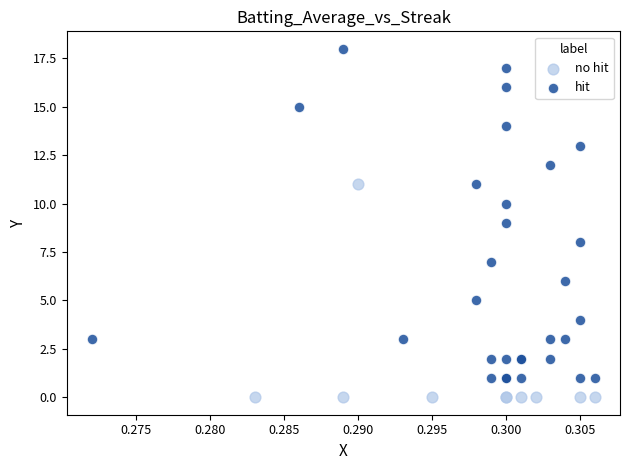

Which series reaches the minimum Y coordinate?

no hit